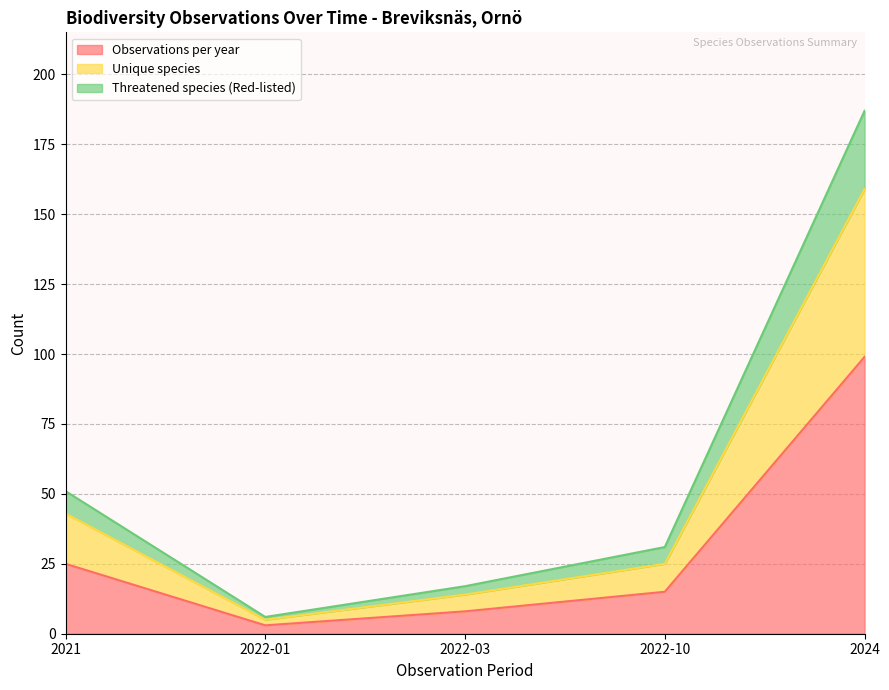

How many categories are shown in the chart?

5